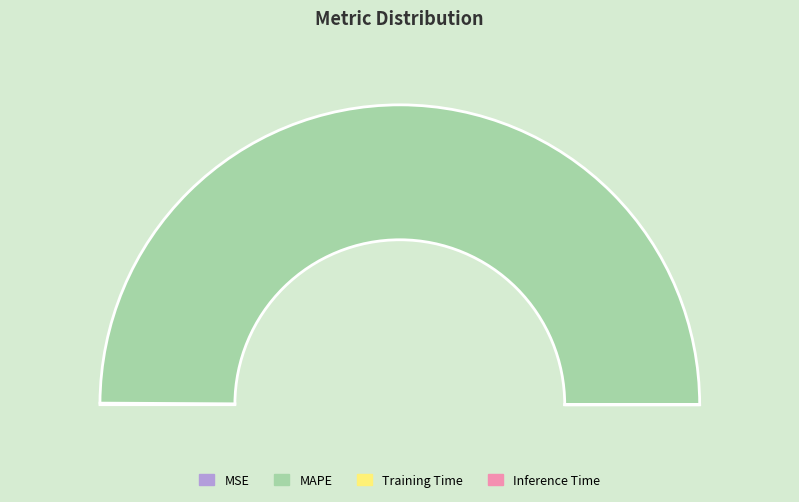

How many segments does this pie chart have?

4